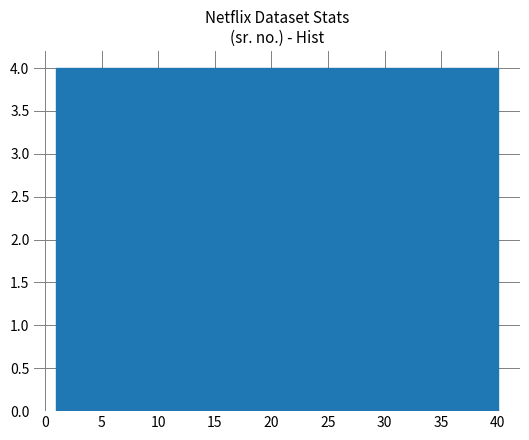

Reading left to right, transcribe this chart: for each bar, give the range it covers on the x-axis and its height. Neither the bar edges nor the heights are printed on the chart, so give them approximately, as read against the axes.

1.0 to 4.9: 4
4.9 to 8.8: 4
8.8 to 12.7: 4
12.7 to 16.6: 4
16.6 to 20.5: 4
20.5 to 24.4: 4
24.4 to 28.3: 4
28.3 to 32.2: 4
32.2 to 36.1: 4
36.1 to 40.0: 4